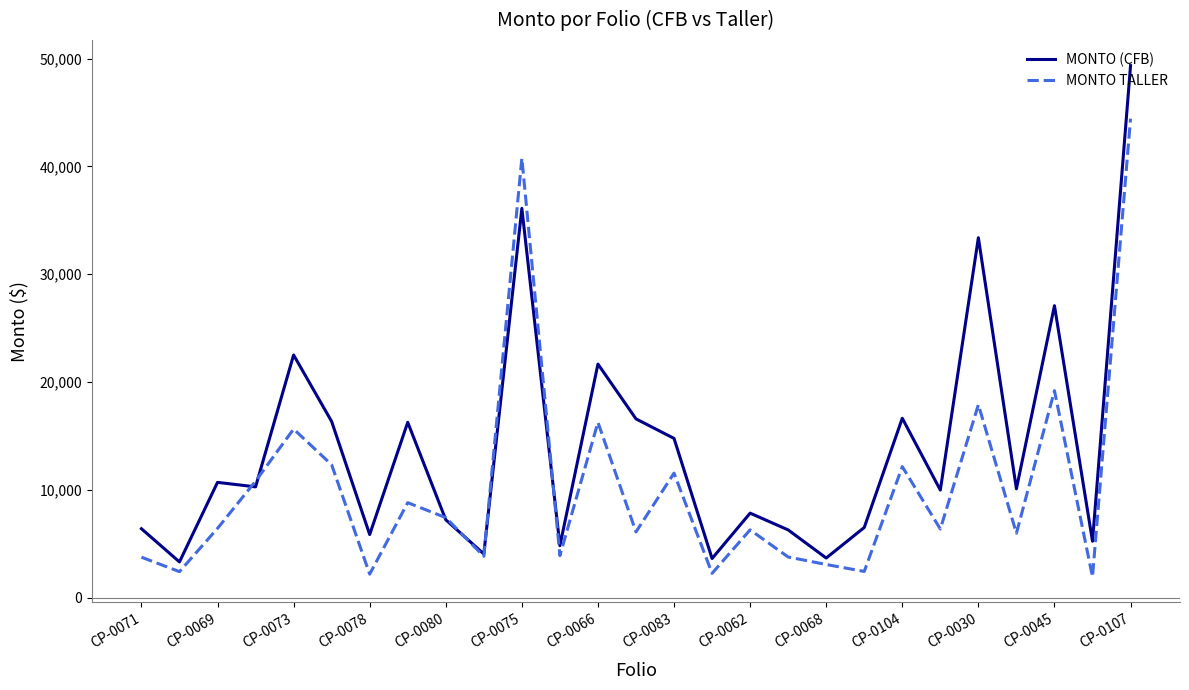

What is the lowest value of the MONTO TALLER series?

1947.2